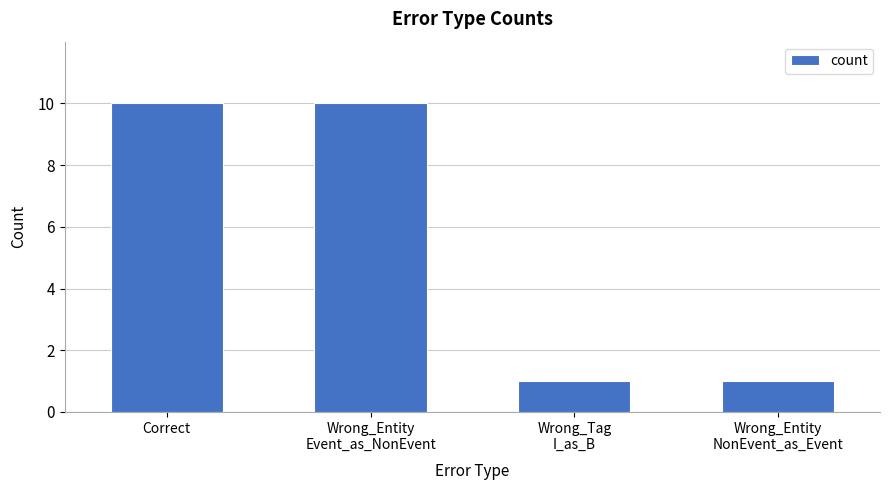

What is the value of the 4th bar from the left?

1